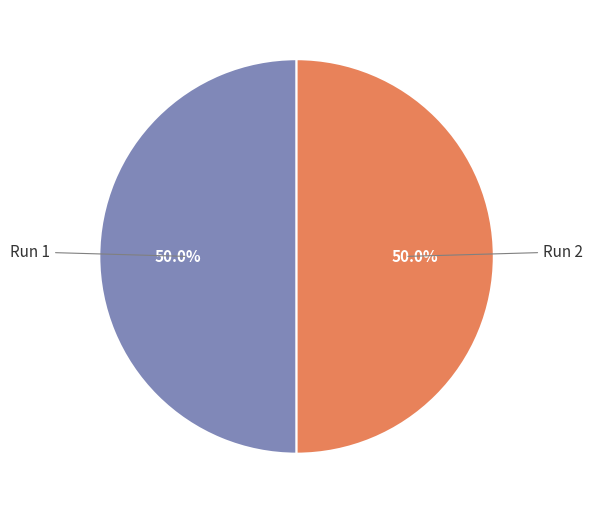

What percentage is NOT represented by Run 1?

50.0%